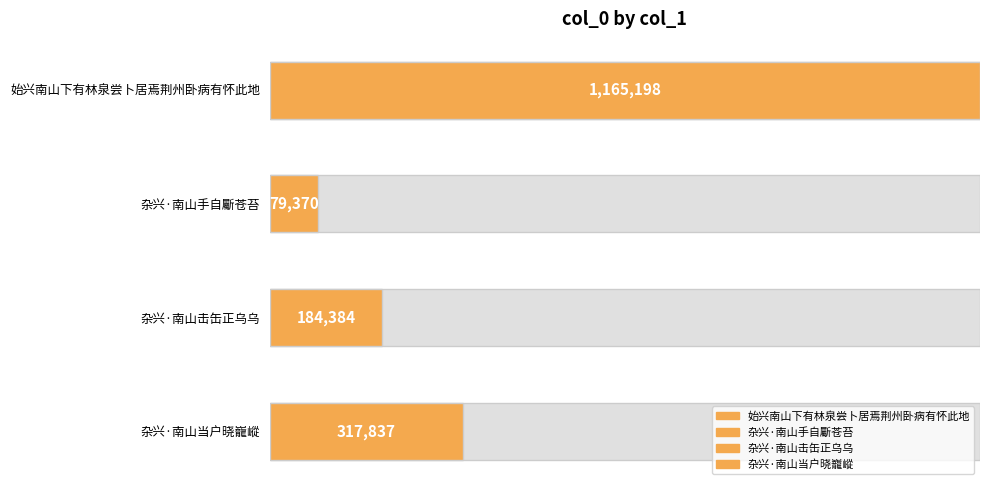

Approximately how many times larger is the value at 杂兴·南山手自斸苍苔 compared to 杂兴·南山击缶正乌乌?

0.4